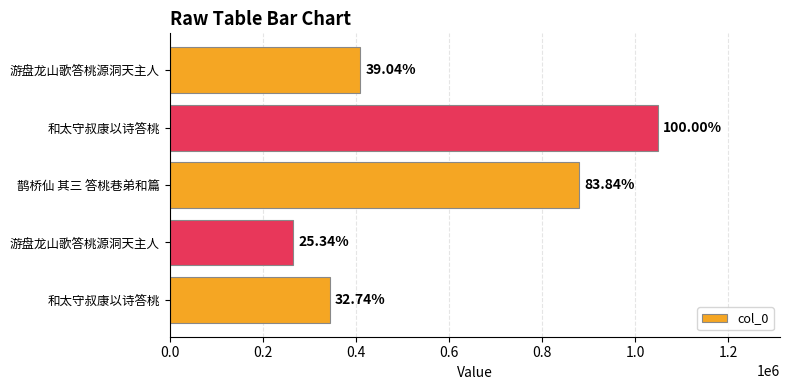

Are the bars horizontal?

Yes